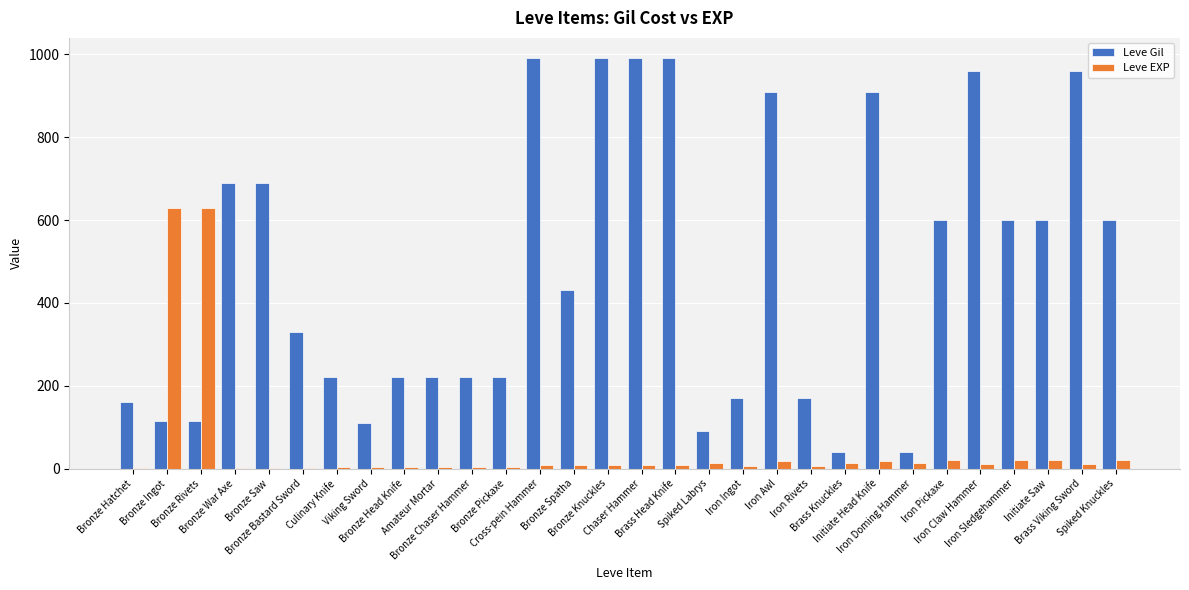

Is it true that Leve Gil equals 134 at Spiked Labrys?

False